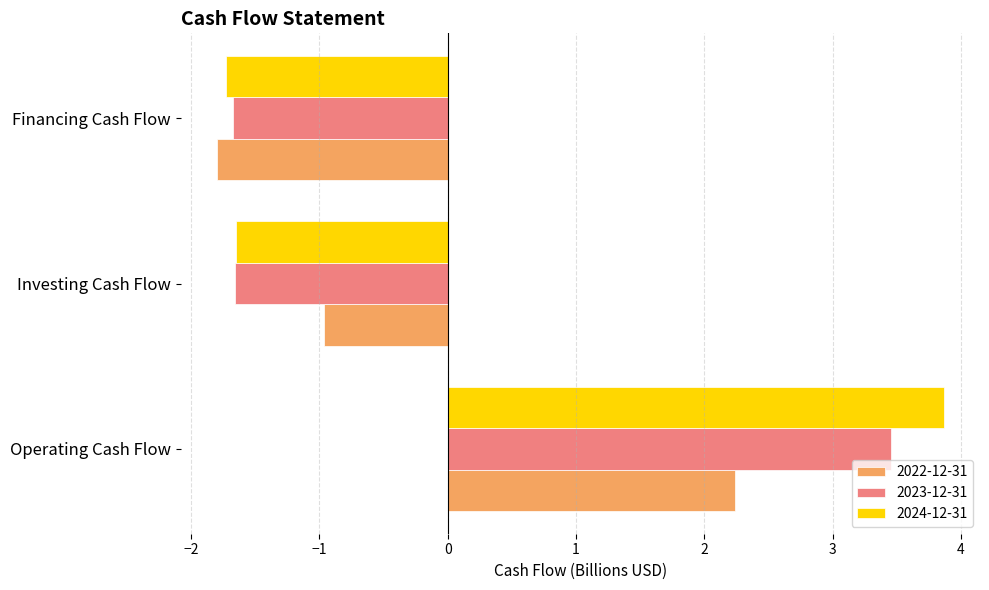

How many values in 2022-12-31 are above zero?

1